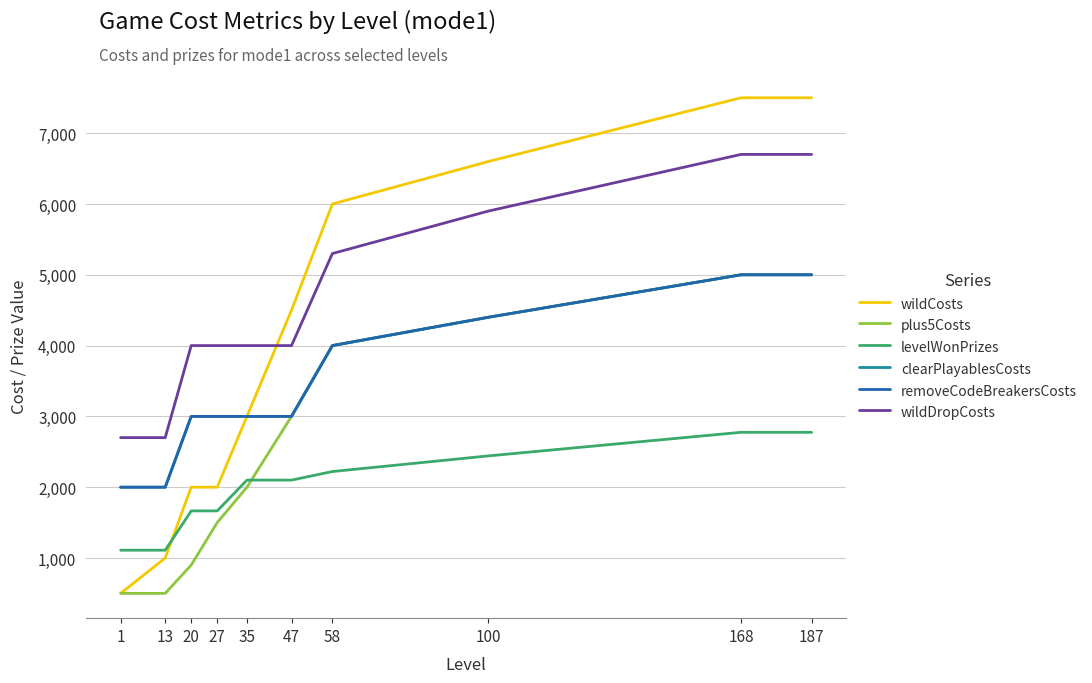

Read the wildCosts value at 35, to the nearest 50.

3000